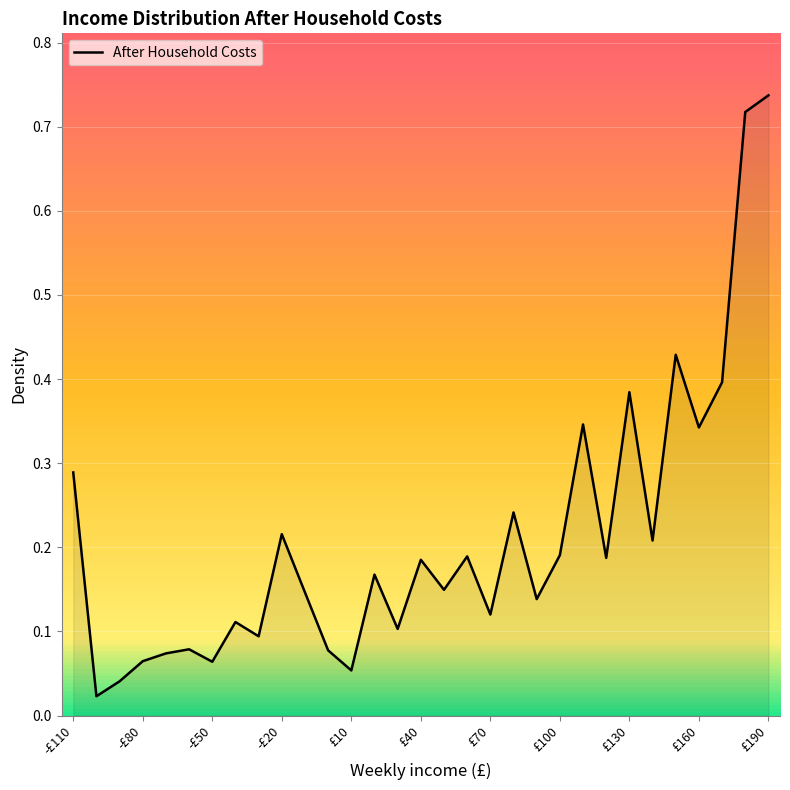

Count the number of data series in this chart.

1